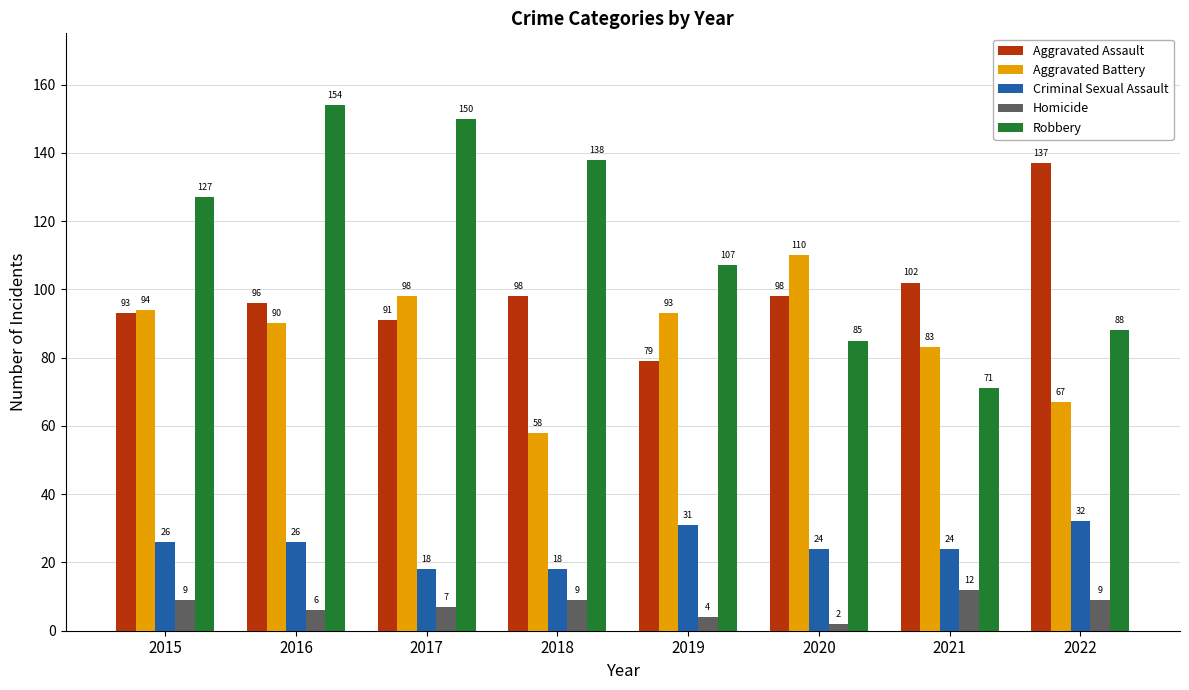

What is the difference between the maximum and minimum values in the Aggravated Assault series?

58